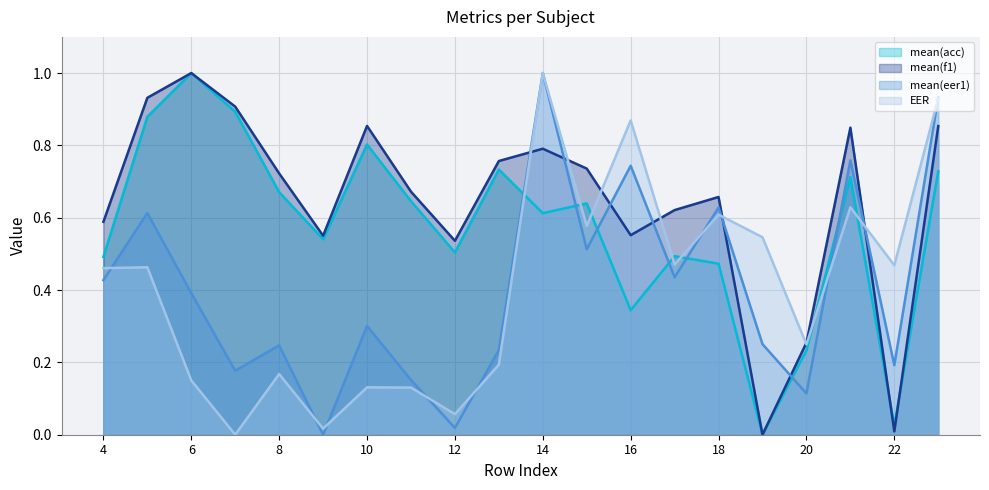

At how many categories does at least one series exceed 0?

20